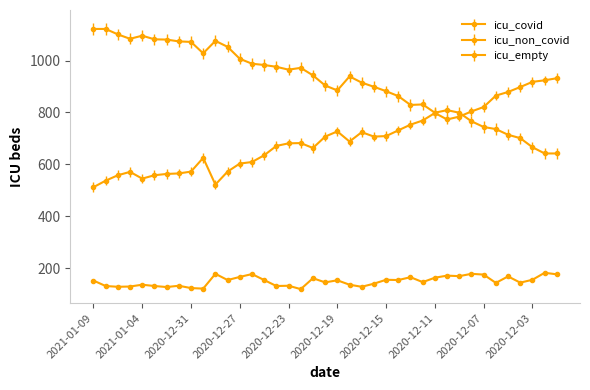

What is the difference between the second highest and second lowest values in the icu_non_covid series?

402